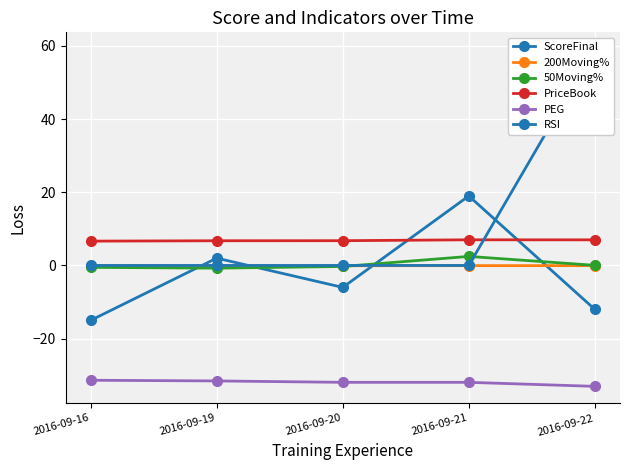

Reading right to left, transcribe all the data shown in this chart.

ScoreFinal: -12.0	19.0	-6.0	2.0	-15.0
200Moving%: -0.0	-0.0	-0.1	-0.1	-0.1
50Moving%: 0.0	2.5	-0.3	-0.7	-0.5
PriceBook: 7.0	7.0	6.8	6.8	6.7
PEG: -33.0	-31.9	-31.9	-31.6	-31.4
RSI: 59.1	0.0	0.0	0.0	0.0